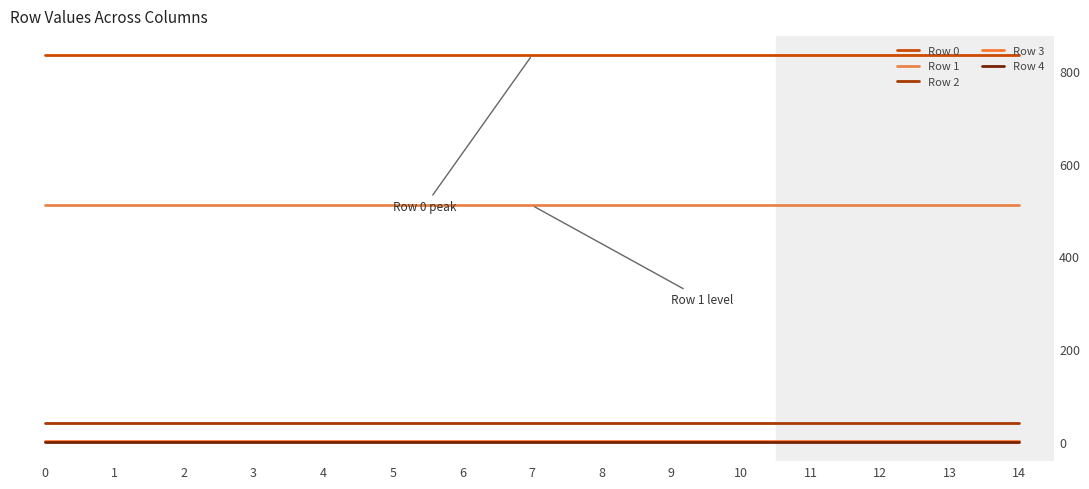

Reading right to left, extract all data points from this chart.

Row 0: 834	834	834	834	834	834	834	834	834	834	834	834	834	834	834
Row 1: 510	510	510	510	510	510	510	510	510	510	510	510	510	510	510
Row 2: 40	40	40	40	40	40	40	40	40	40	40	40	40	40	40
Row 3: 1	1	1	1	1	1	1	1	1	1	1	1	1	1	1
Row 4: 0	0	0	0	0	0	0	0	0	0	0	0	0	0	0